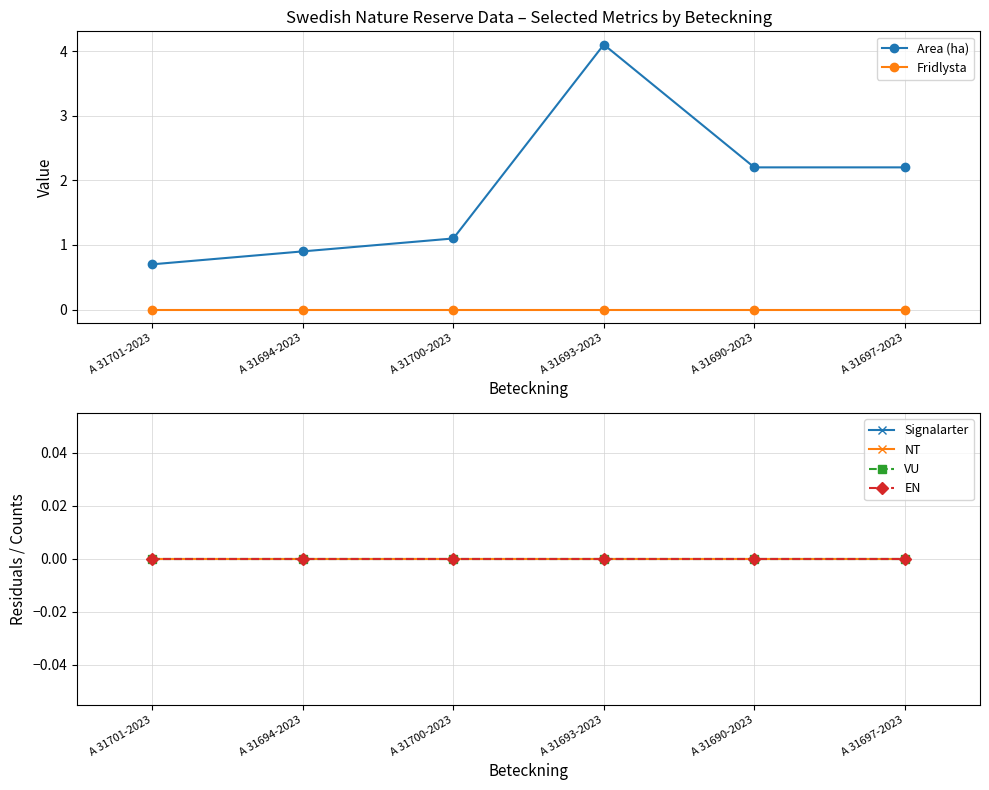

True or false: Fridlysta has more than 1 points higher than both neighbors.

False